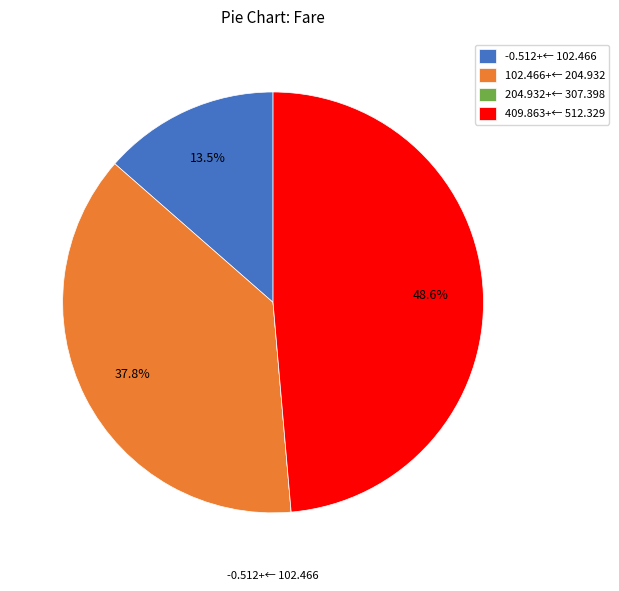

To the nearest percent, what is the average slice percentage?

25%